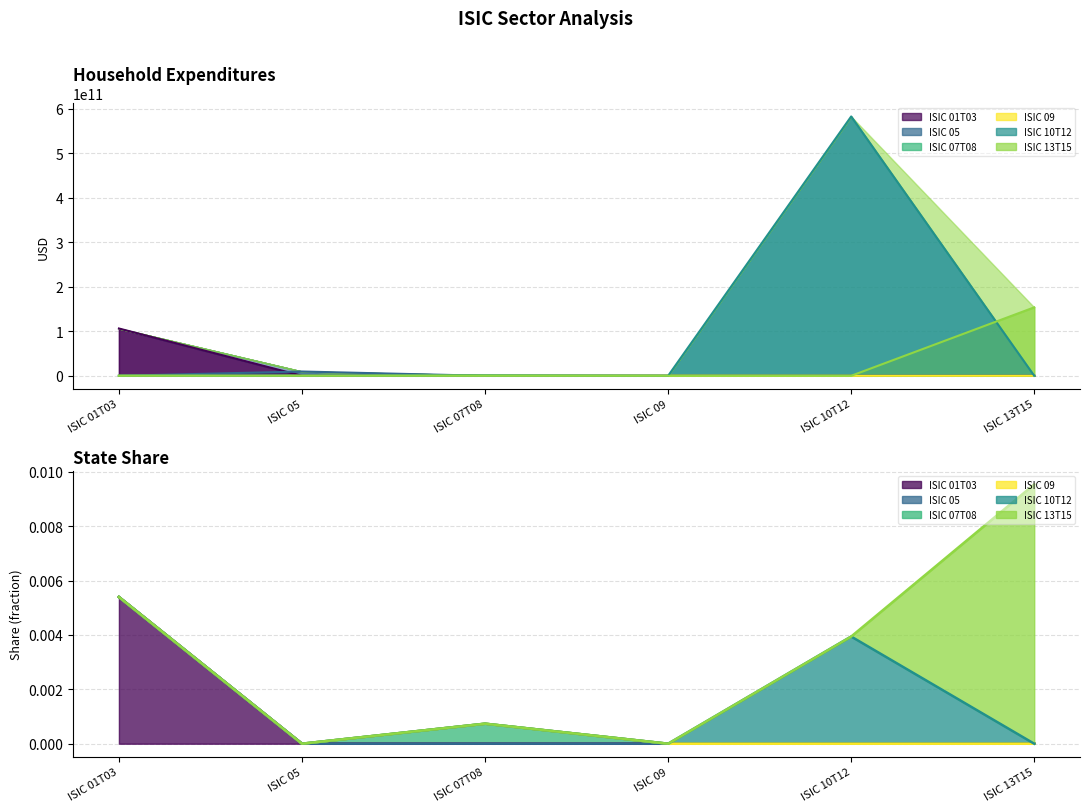

At which category does the data reach its first local valley?

ISIC 05